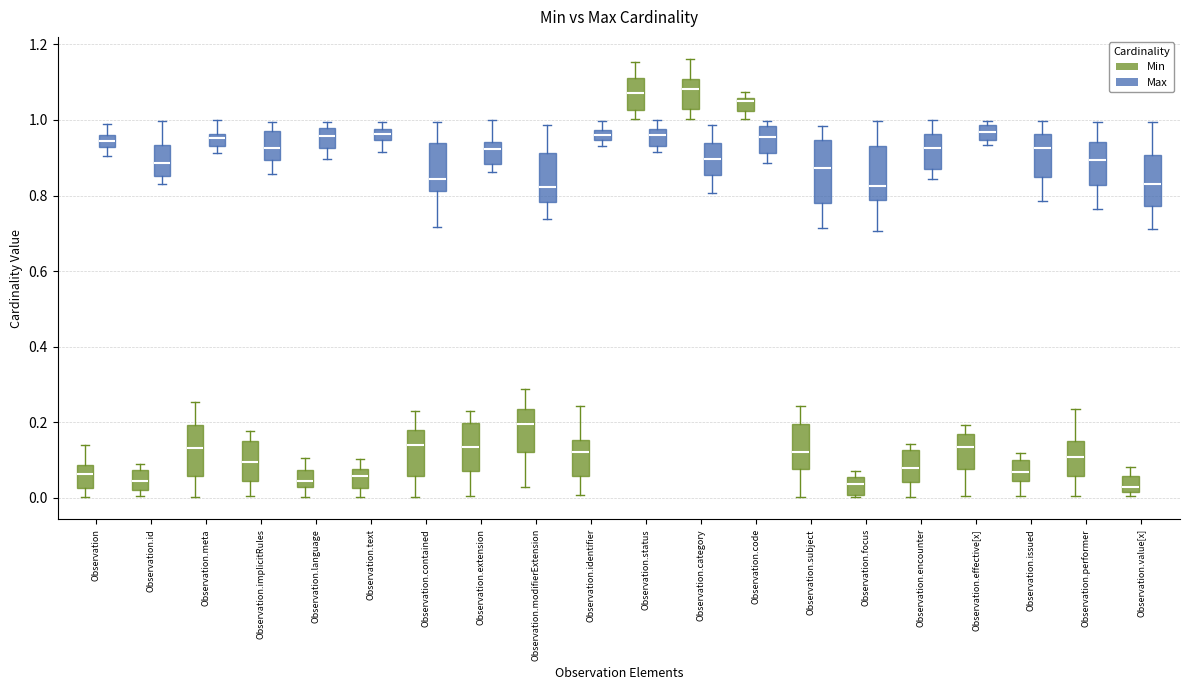

Where is the lower edge of the box for Observation.code (Min) on the y-axis? The values are not printed on the chart, so give them approximately, as read against the axis.

1.02